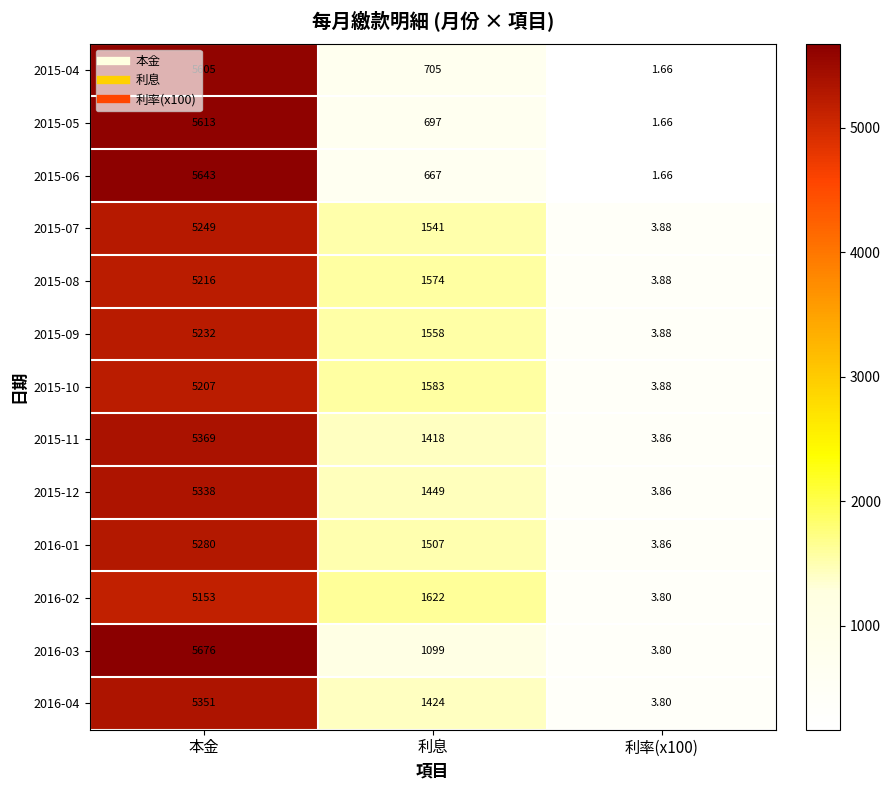

At which label is 2015-09 closest to 2617?

利息